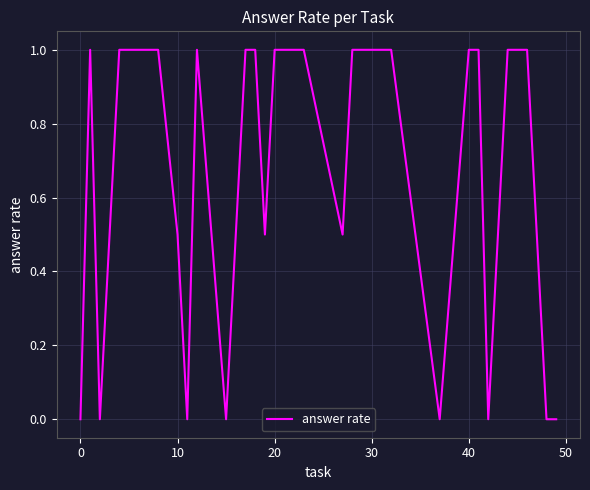

Does the chart display data point markers on the line(s)?

No